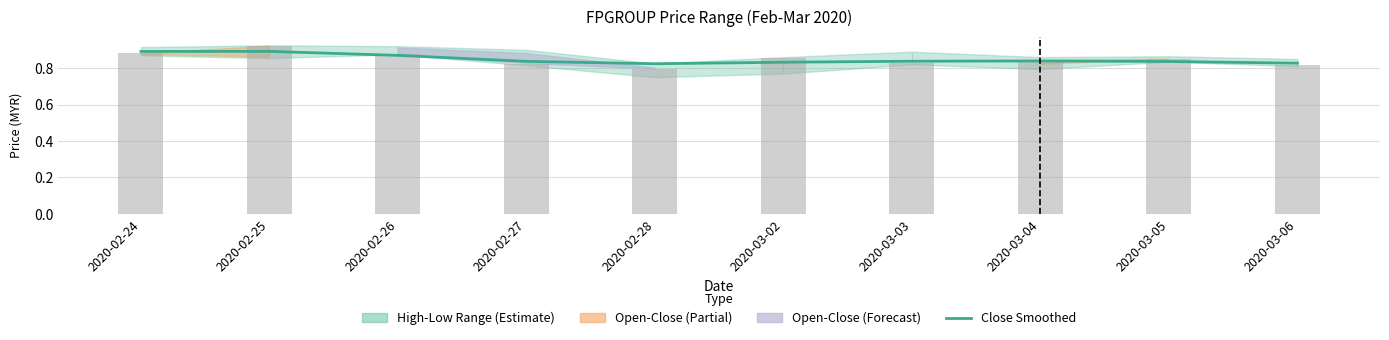

What value does the close (smoothed) series have at 2020-02-28?

0.8